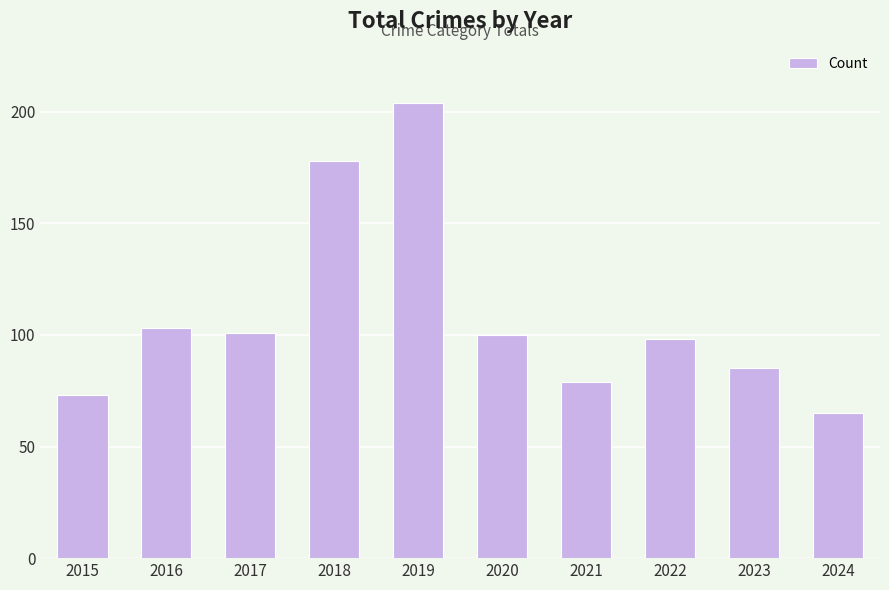

True or false: the data shows 85 at 2023.

True